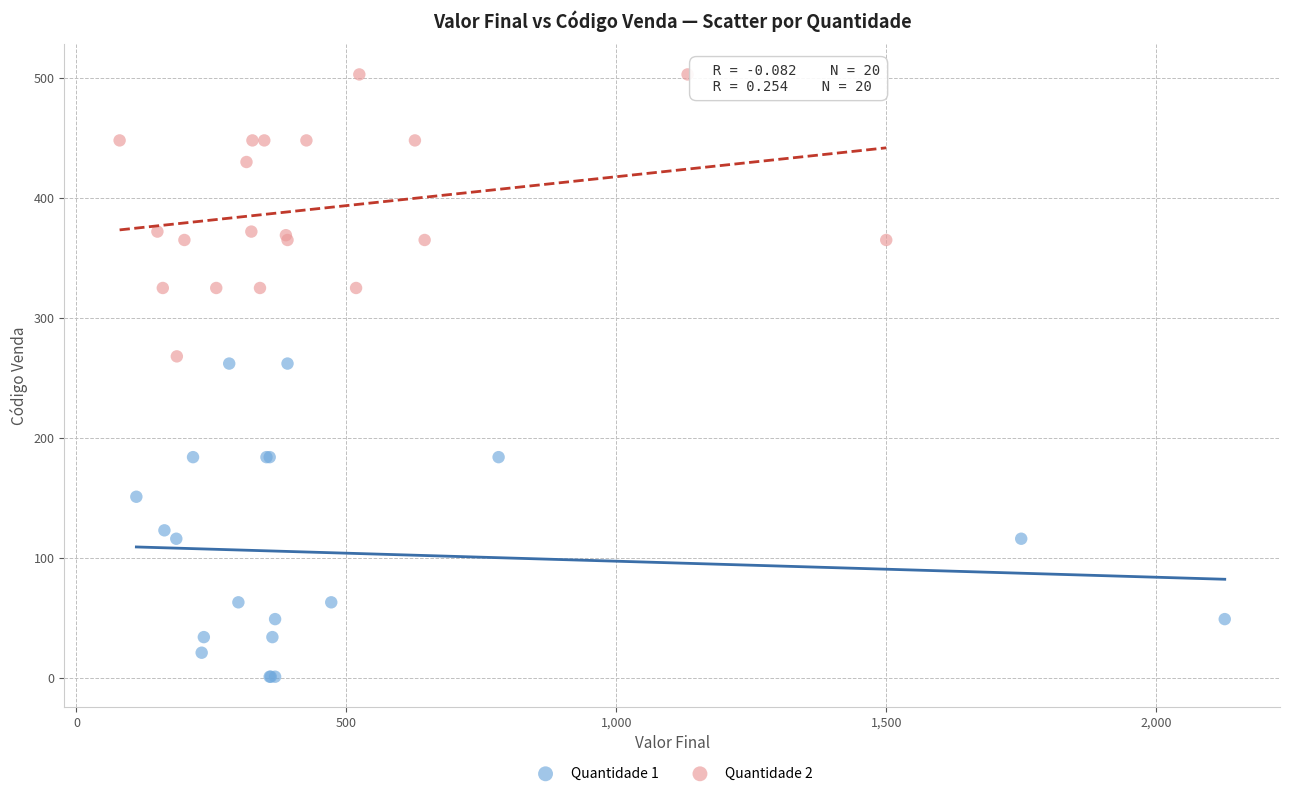

Which series has the widest spread of Y values?

Quantidade 1